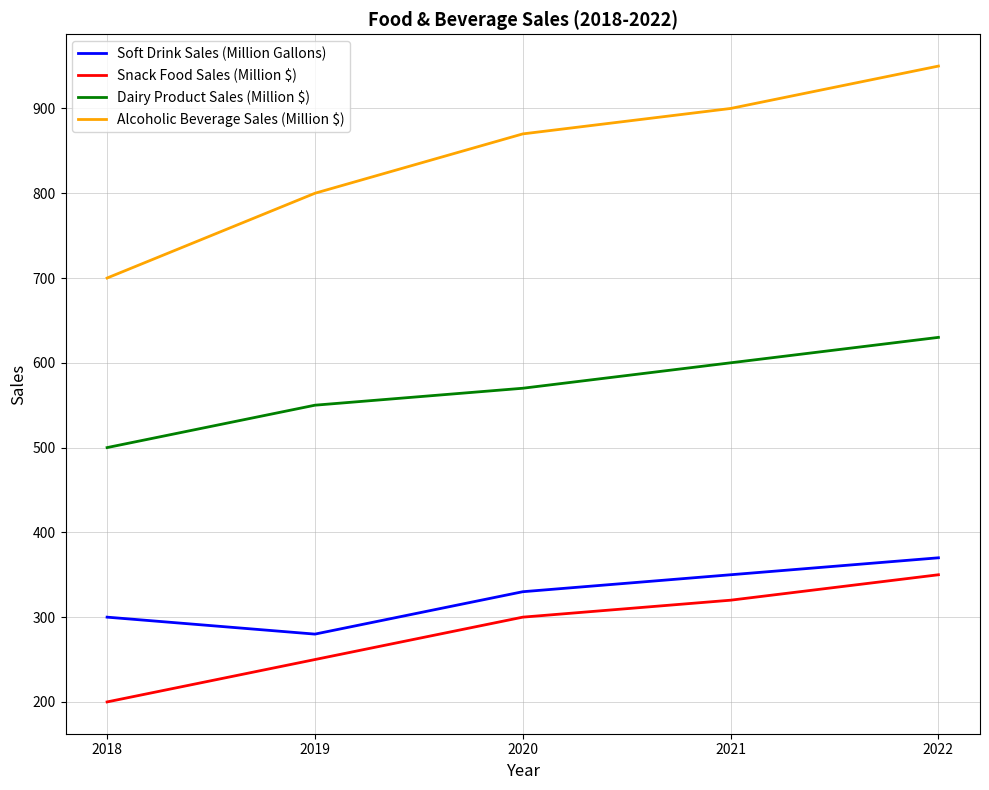

How many lines are shown in the chart?

4